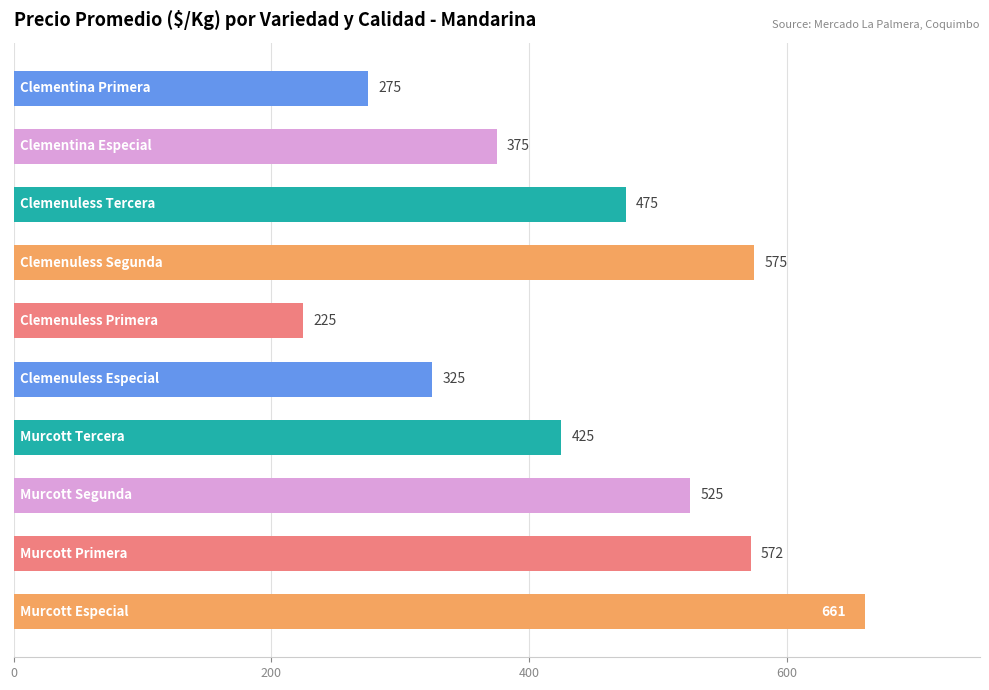

Does the chart contain any negative values?

No